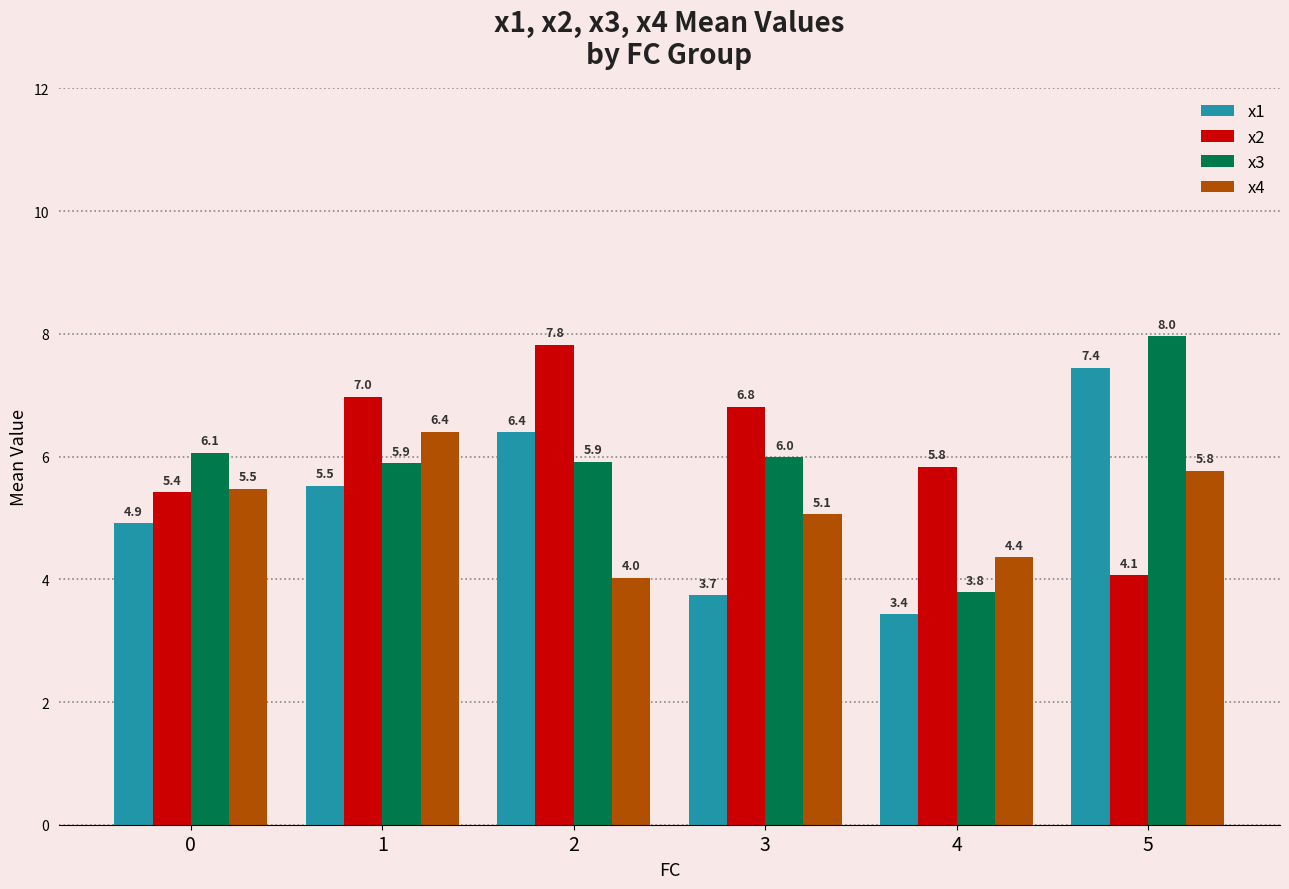

List the series in order of their peak value, highest first.

x3, x2, x1, x4